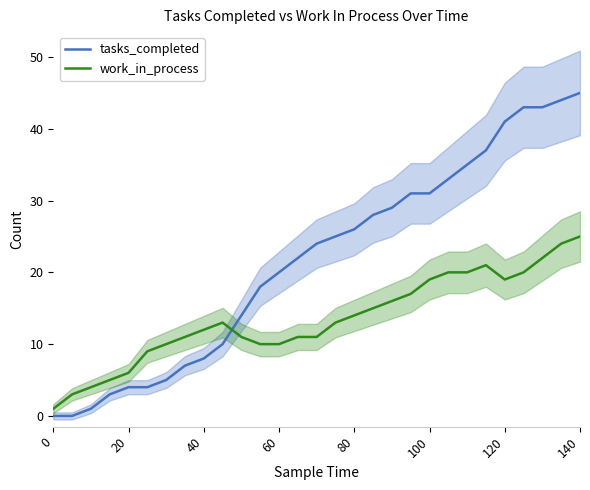

The tasks_completed series shows 20 at 100. True or false?

False